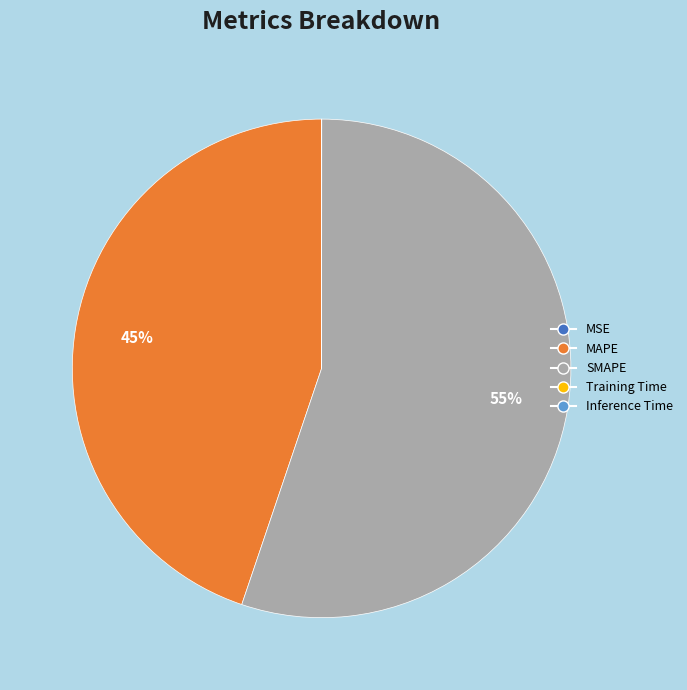

Which category has the biggest portion of the pie?

SMAPE